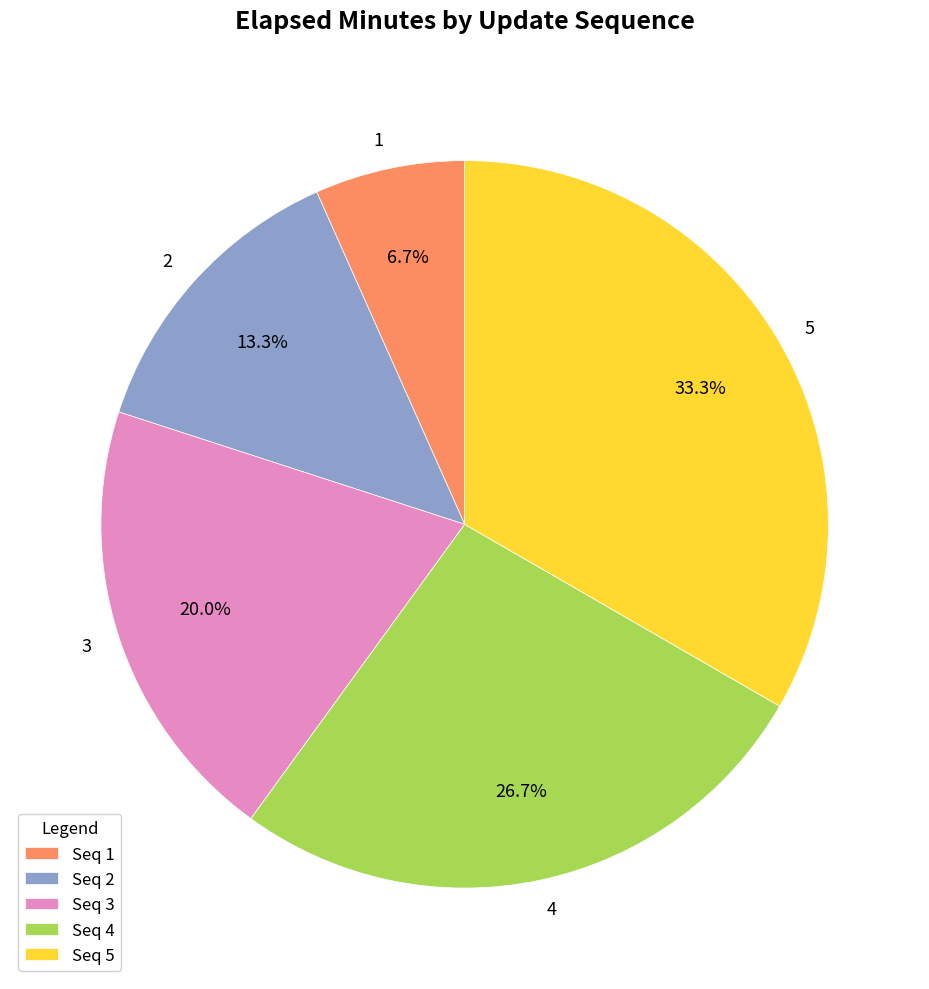

What is the ratio of the value at 5 to the value at 2?

2.5